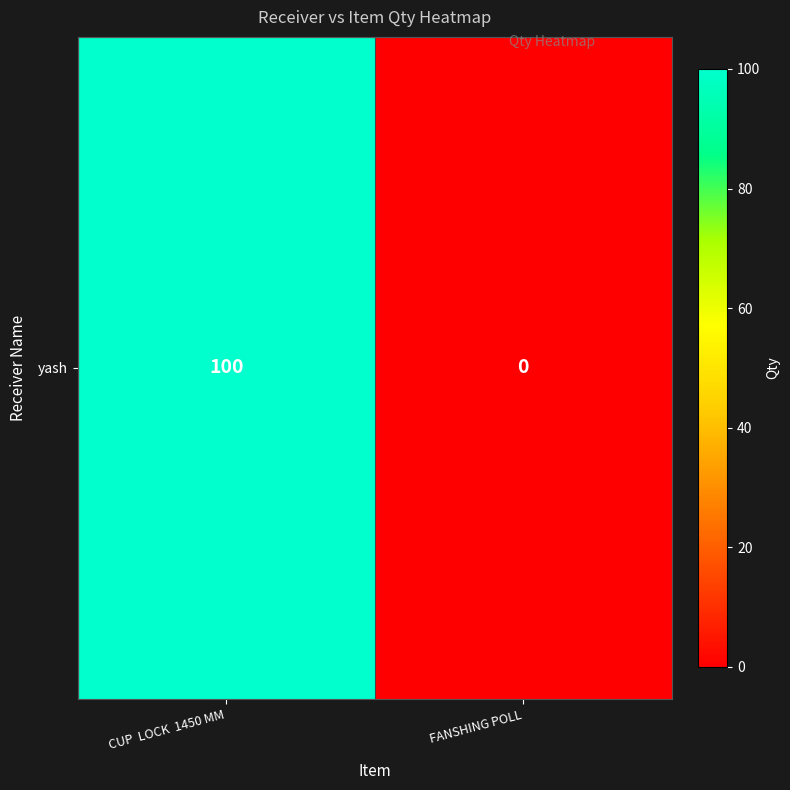

What is the maximum value shown in the chart?

100